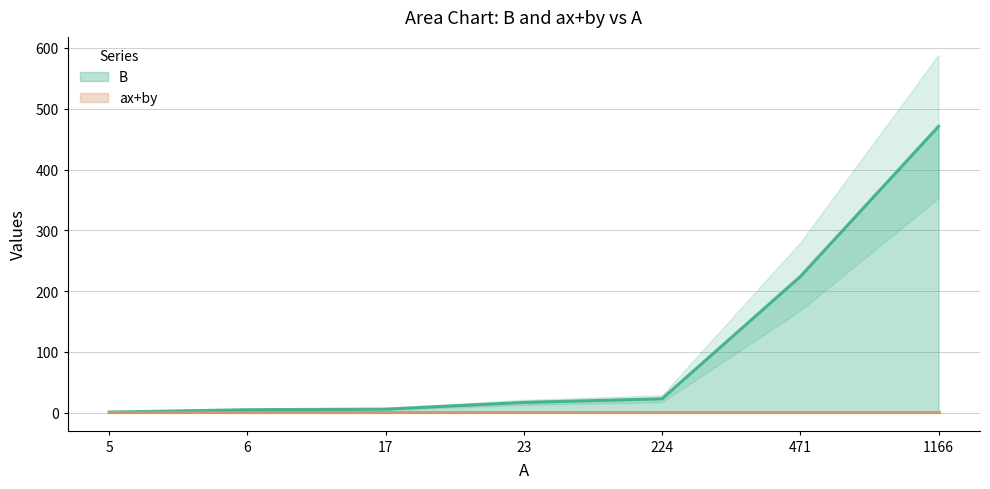

Rank the categories by value from highest to lowest.

1166, 471, 224, 23, 17, 6, 5